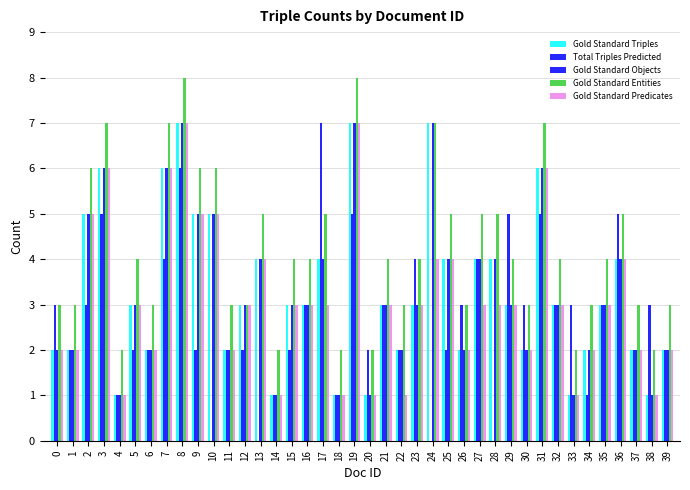

Are the bars grouped side by side (vs. stacked)?

Yes